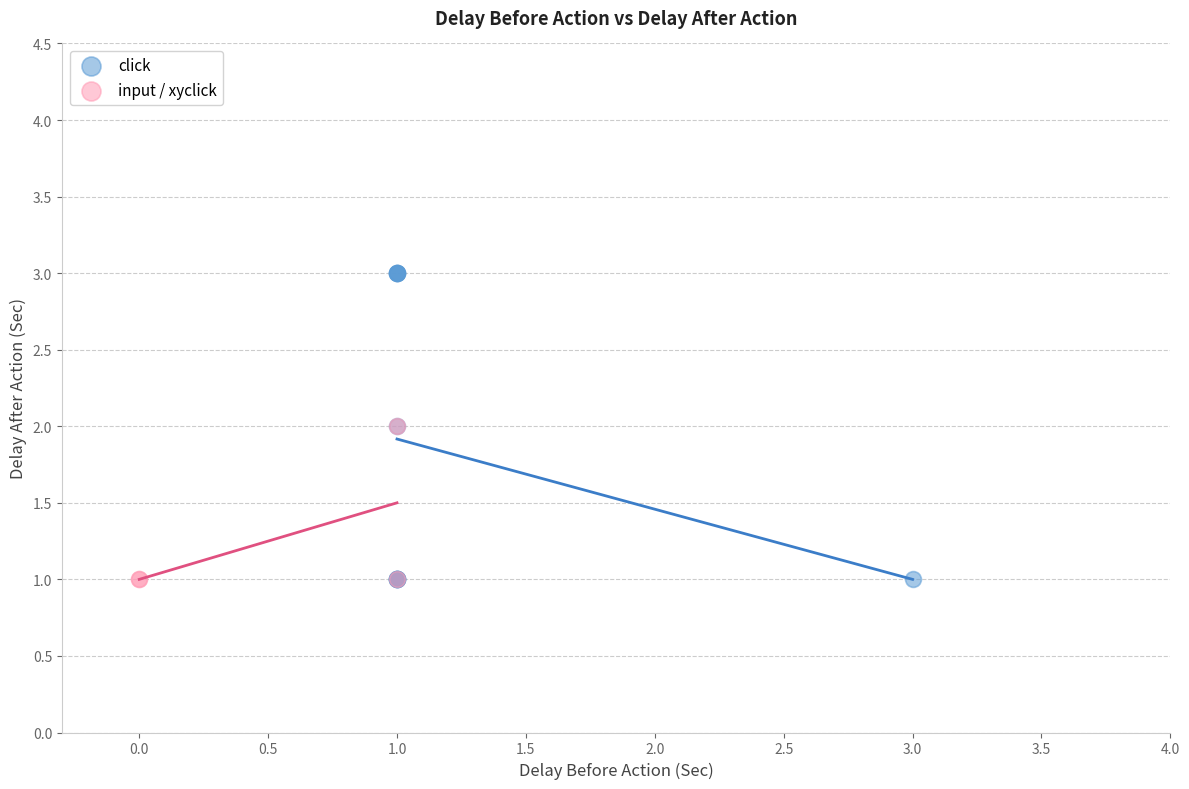

Which series has the widest spread of Y values?

click